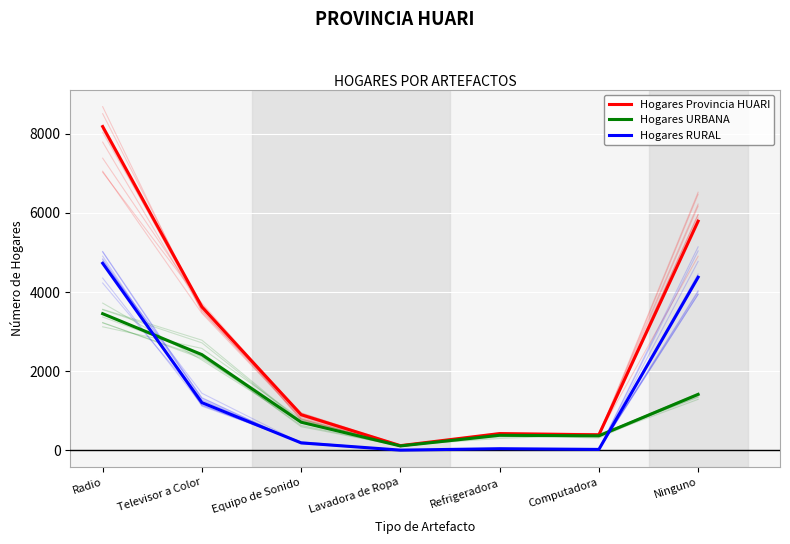

How many intersections are there between Hogares RURAL and Hogares URBANA?

2